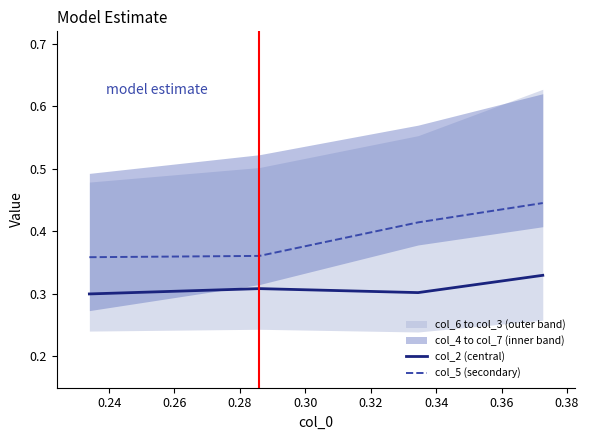

True or false: col_5 (secondary) and col_2 (central) cross at least once.

False